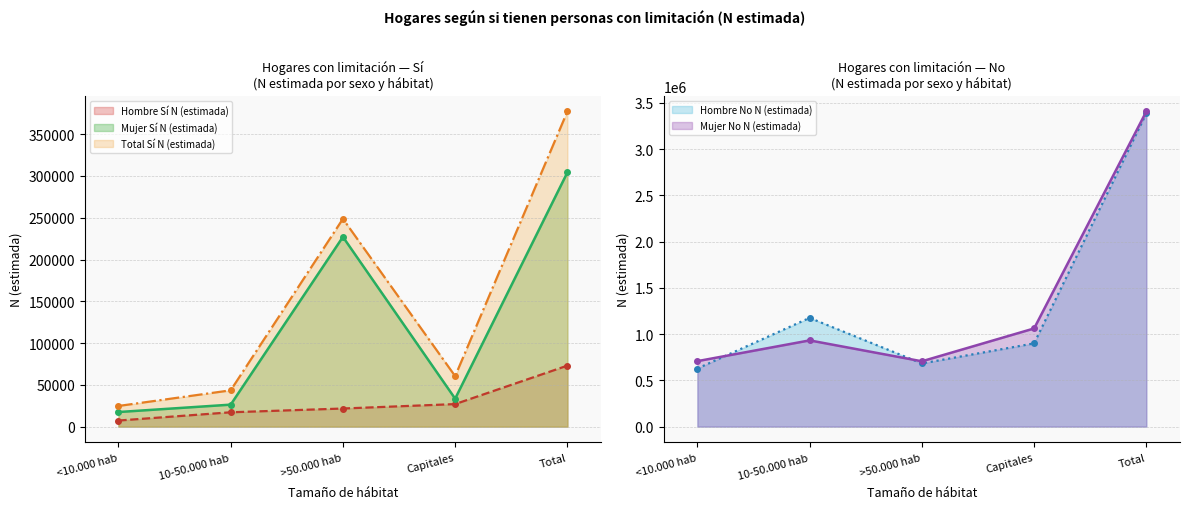

Reading left to right, what are all the values shown in this chart?

Hombre Sí N (estimada): 7254	17137	21645	26949	72985
Mujer Sí N (estimada): 17439	26287	227057	33445	304229
Total Sí N (estimada): 24693	43424	248702	60394	377213
Hombre No N (estimada): 628187	1175727	683035	899882	3386832
Mujer No N (estimada): 707891	932364	706309	1061487	3408051